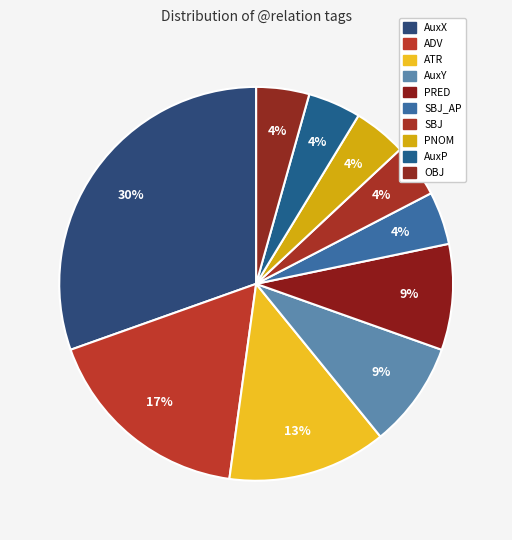

How many slices are in this pie chart?

10